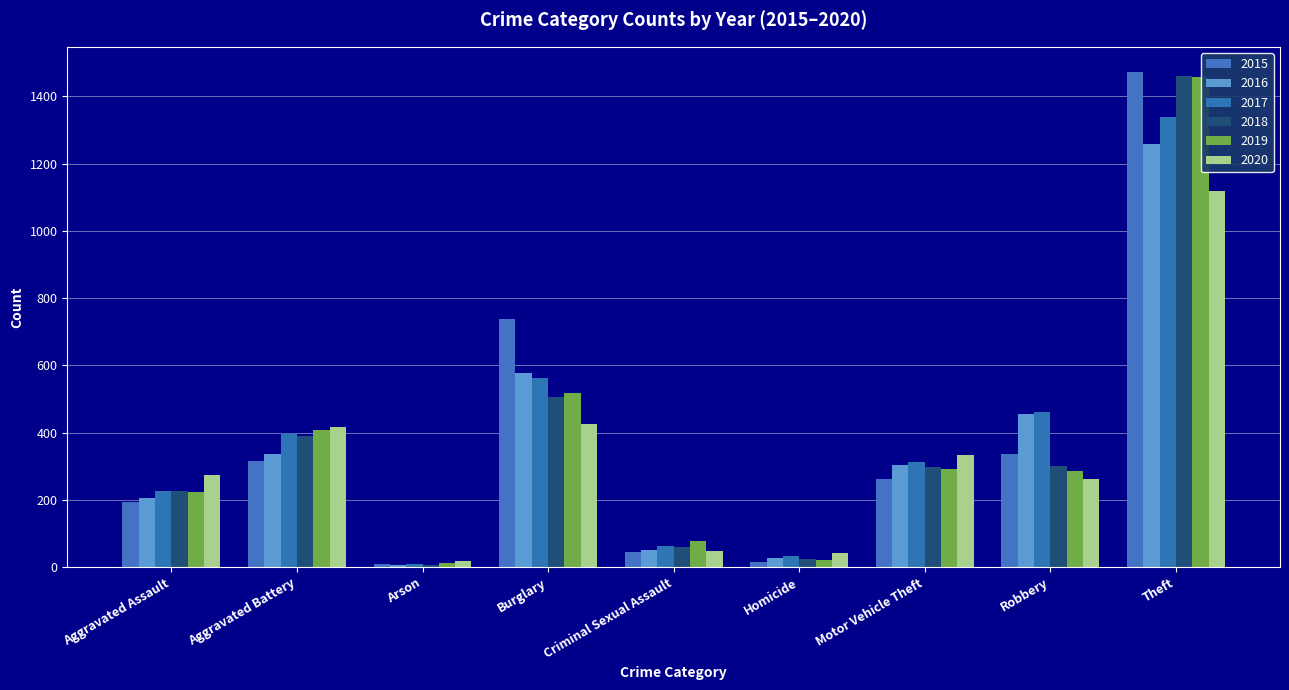

What is the label of the 7th bar from the right?

Arson